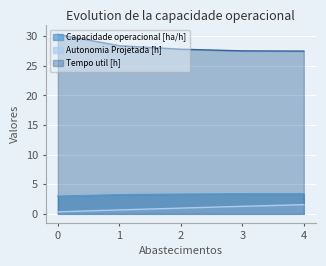

True or false: Tempo util [h] and Capacidade operacional [ha/h] cross at least once.

False